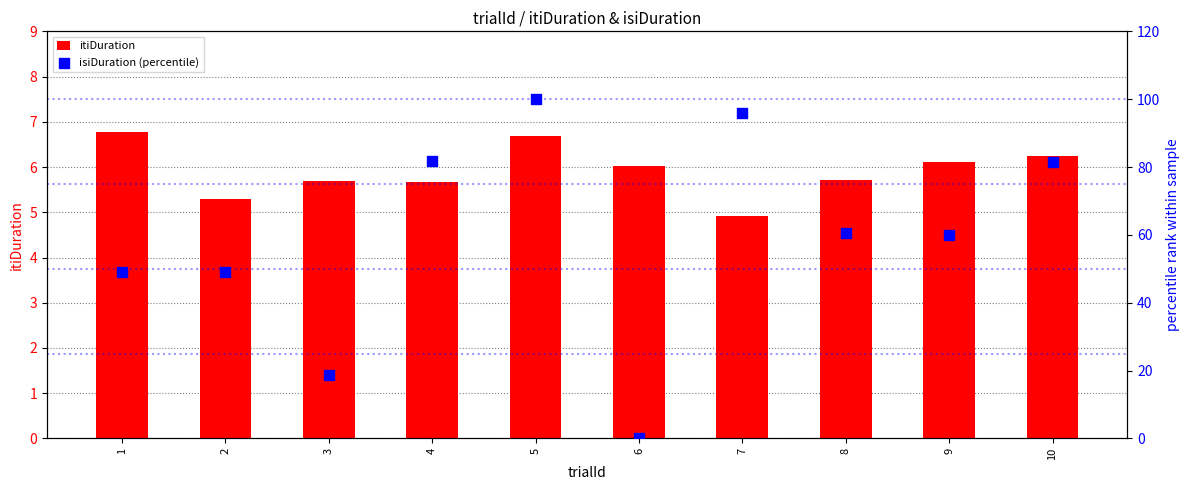

Which series has the largest Y range (max minus min)?

isiDuration (percentile)